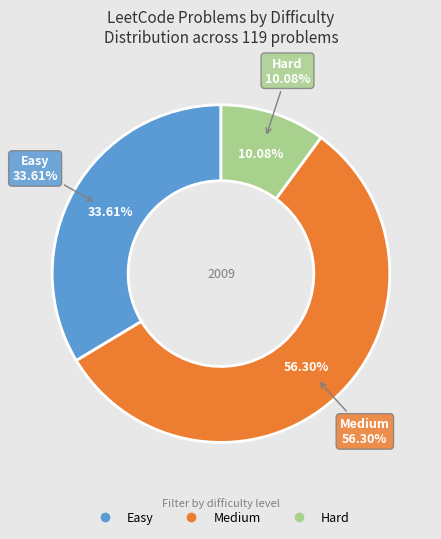

How many slices are in this pie chart?

3